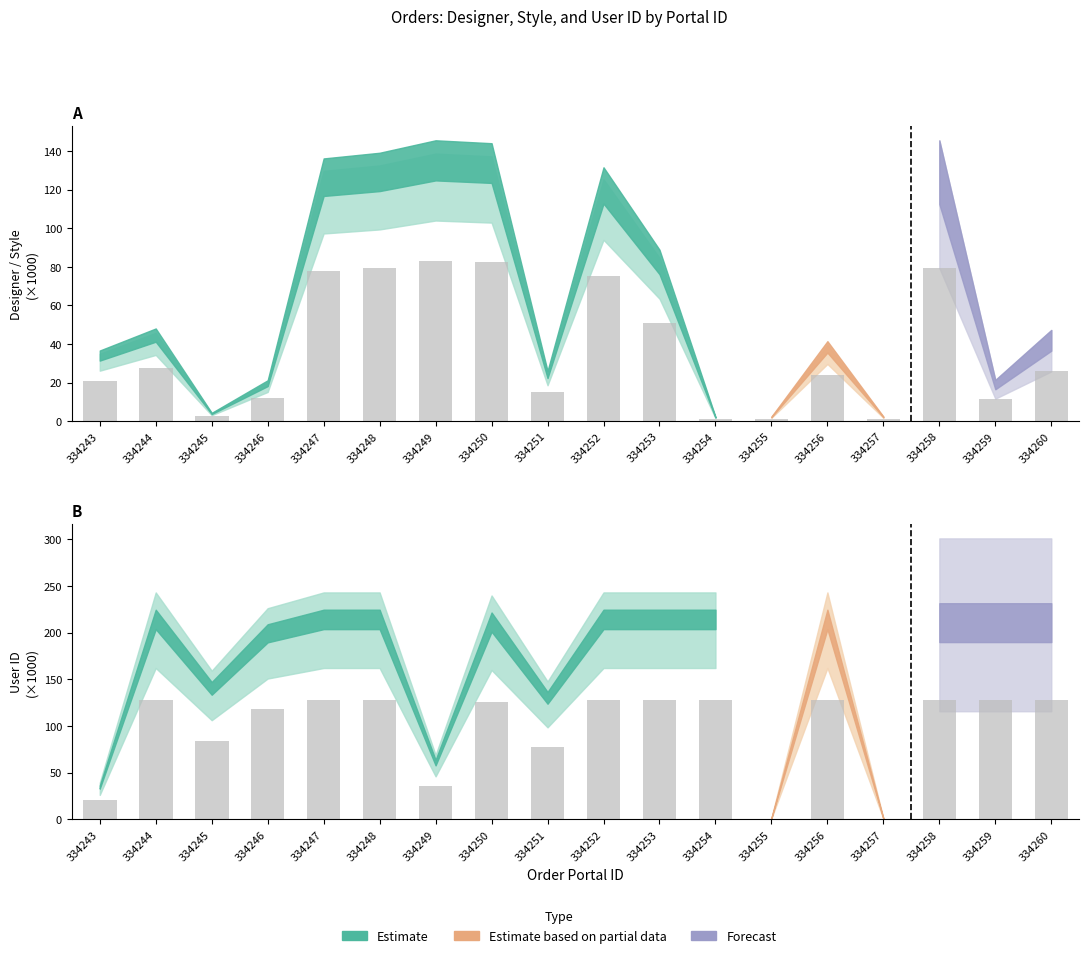

At which label is userid closest to 63?

334251